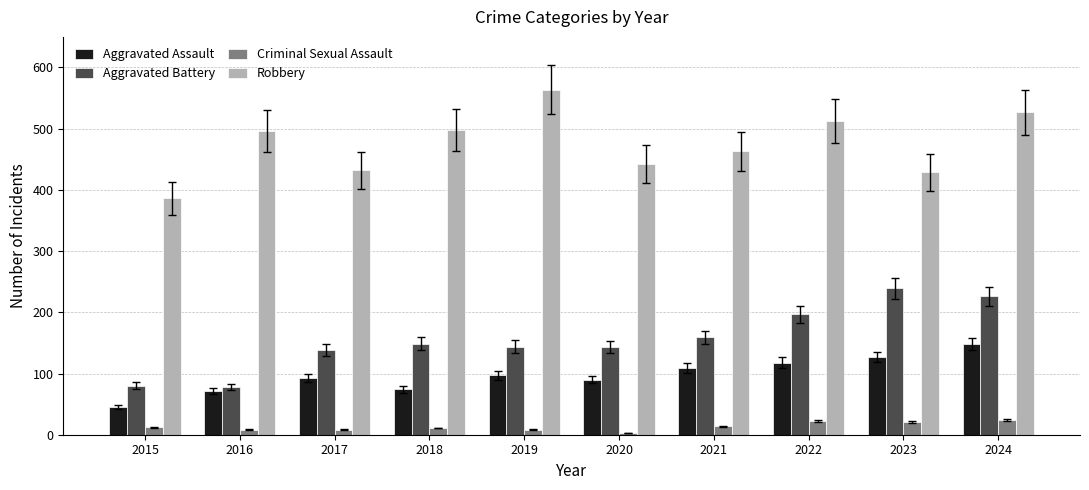

What is the value of the Robbery bar at the 5th from the left?

564